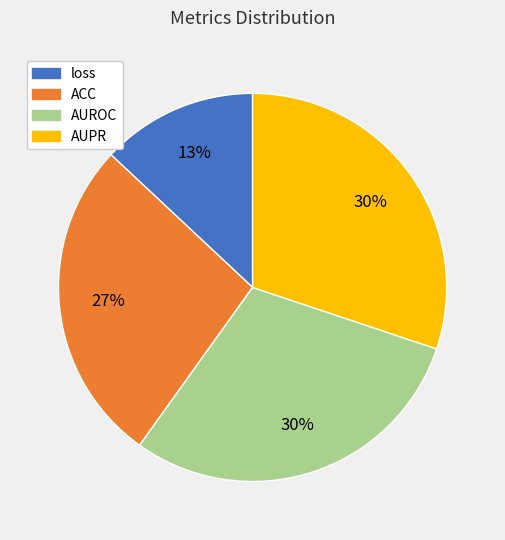

Combined, do ACC and AUROC account for over 50%?

Yes